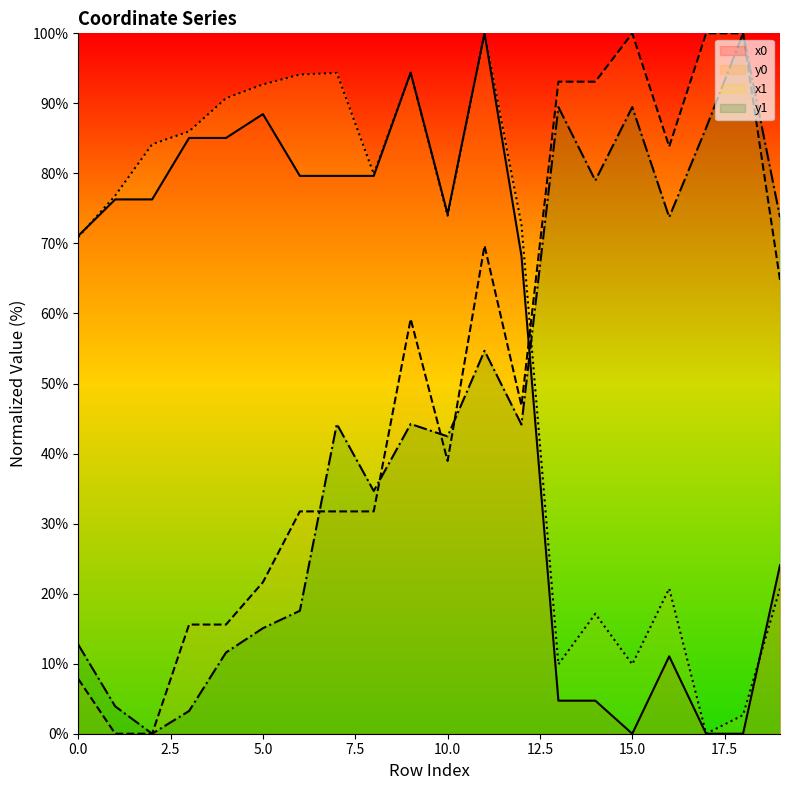

Reading left to right, what are all the values shown in this chart?

x0: 0=71.1	1=76.3	2=76.3	3=85.1	4=85.1	5=88.5	6=79.6	7=79.6	8=79.6	9=94.4	10=74.2	11=100.0	12=68.2	13=4.7	14=4.7	15=0.0	16=11.0	17=0.0	18=0.0	19=24.1
y0: 0=7.8	1=0.0	2=0.0	3=15.6	4=15.6	5=21.6	6=31.7	7=31.7	8=31.7	9=59.2	10=38.9	11=69.7	12=46.8	13=93.1	14=93.1	15=100.0	16=83.8	17=100.0	18=100.0	19=64.8
x1: 0=70.9	1=76.8	2=84.2	3=86.0	4=90.7	5=92.7	6=94.1	7=94.4	8=79.9	9=94.4	10=74.0	11=100.0	12=72.7	13=9.9	14=17.1	15=9.9	16=20.7	17=0.0	18=2.7	19=20.7
y1: 0=12.7	1=3.9	2=0.0	3=3.2	4=11.6	5=15.1	6=17.6	7=44.2	8=34.7	9=44.2	10=42.5	11=54.7	12=44.1	13=89.5	14=79.0	15=89.5	16=73.7	17=86.5	18=100.0	19=73.7